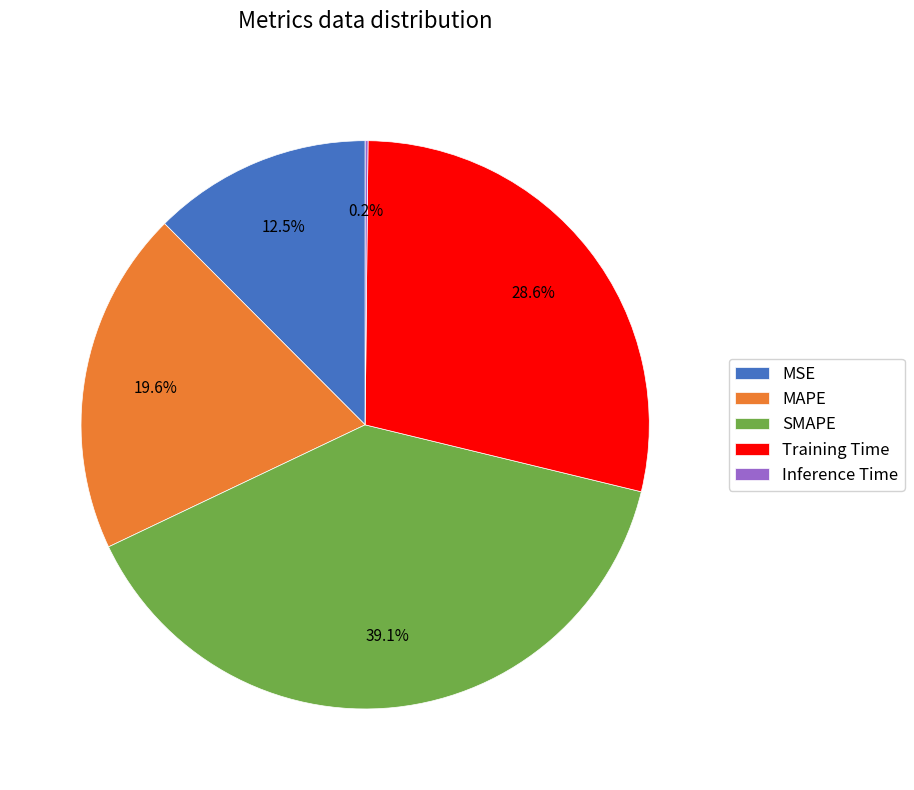

Which has a higher value, MAPE or Training Time?

Training Time